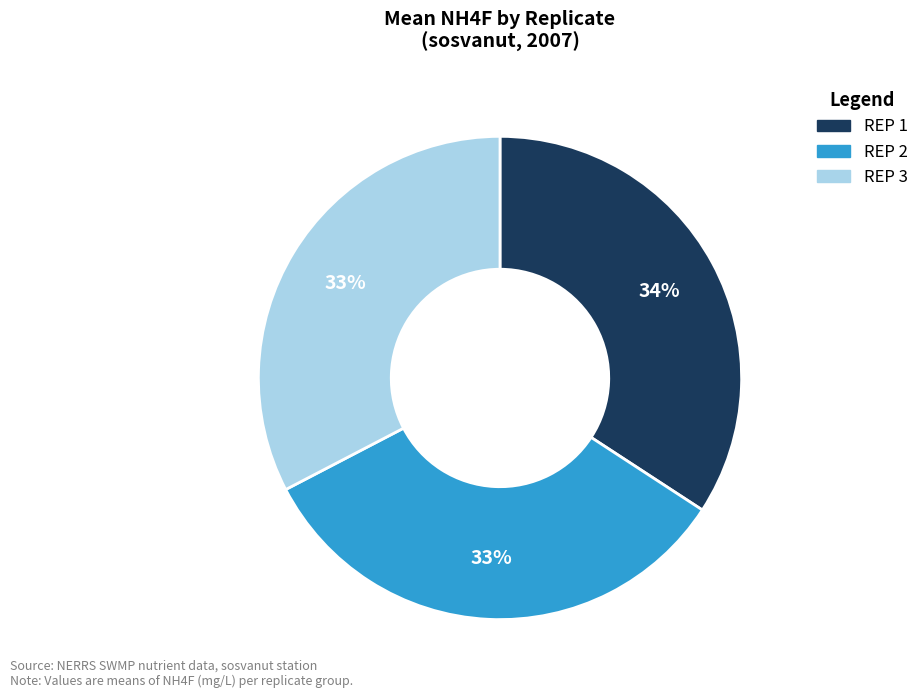

To the nearest percent, what is the difference between the REP 1 and REP 2 slice percentages?

1%